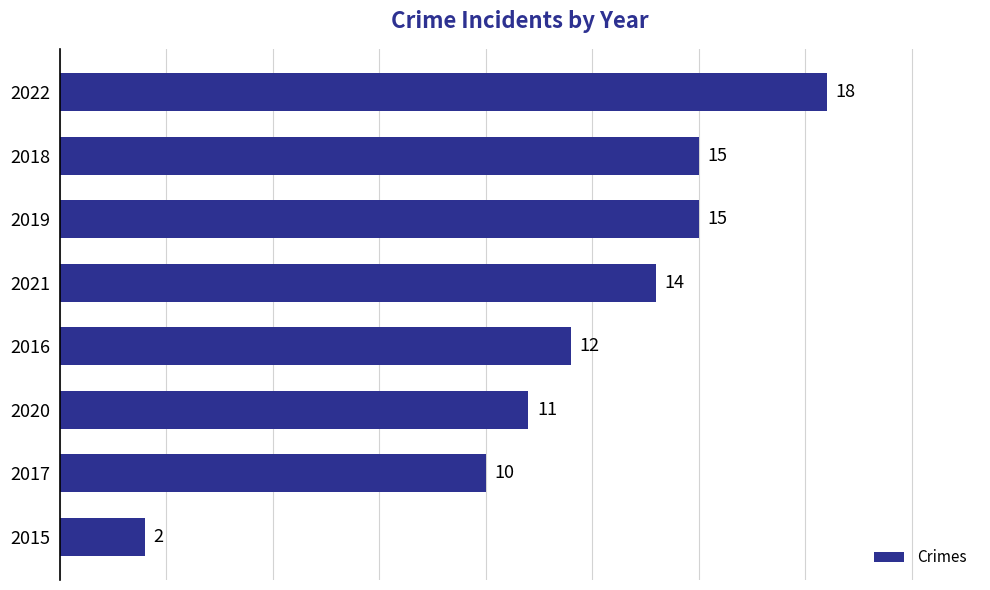

What is the difference between the maximum and second lowest values?

8